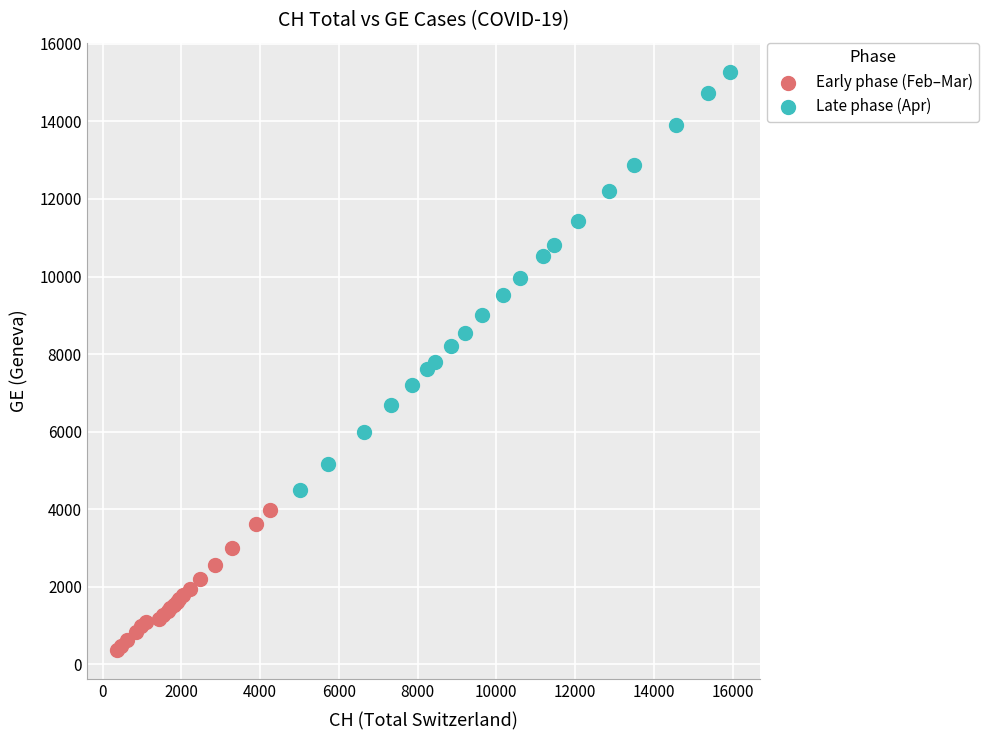

Which series contains the lowest Y value?

Early phase (Feb–Mar)